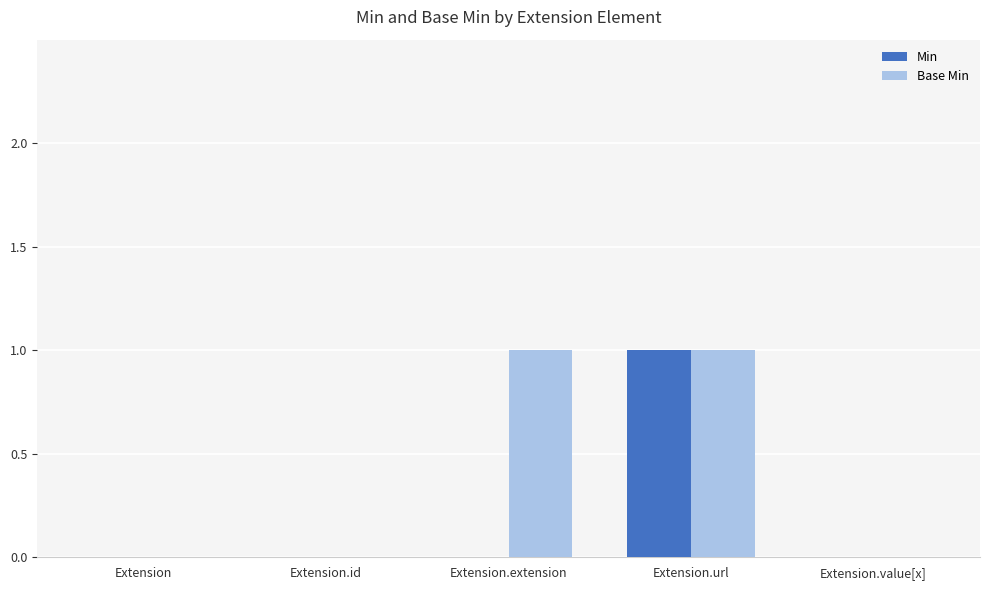

Reading left to right, extract all data points from this chart.

Min: 0	0	0	1	0
Base Min: 0	0	1	1	0